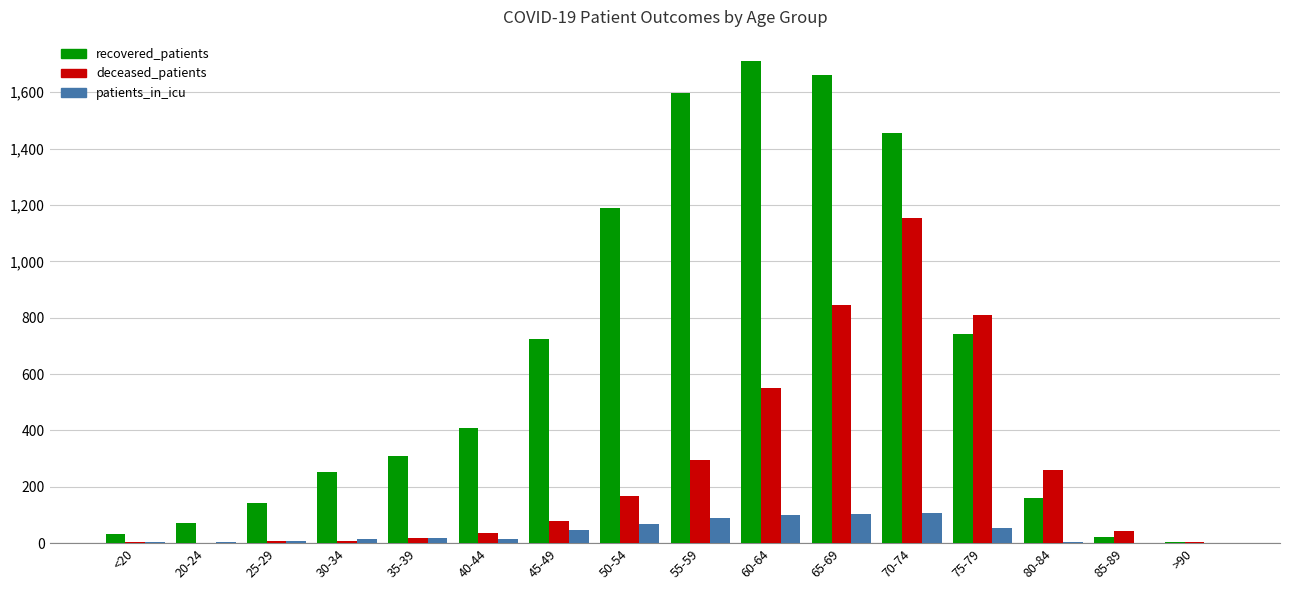

Which series has the largest total across all categories?

recovered_patients